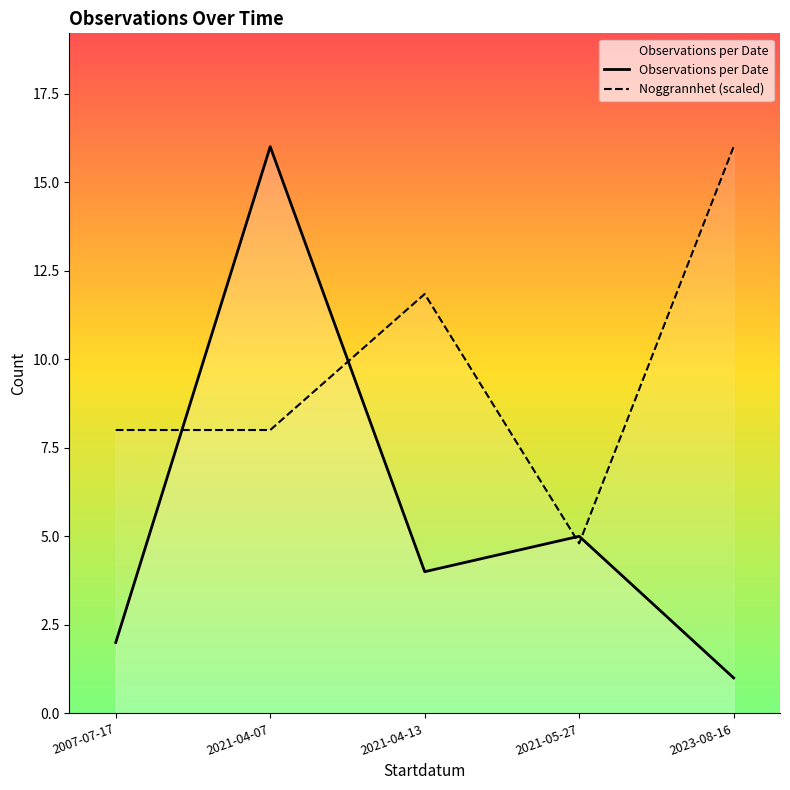

At which category does Noggrannhet (scaled) reach its first local peak?

2021-04-13